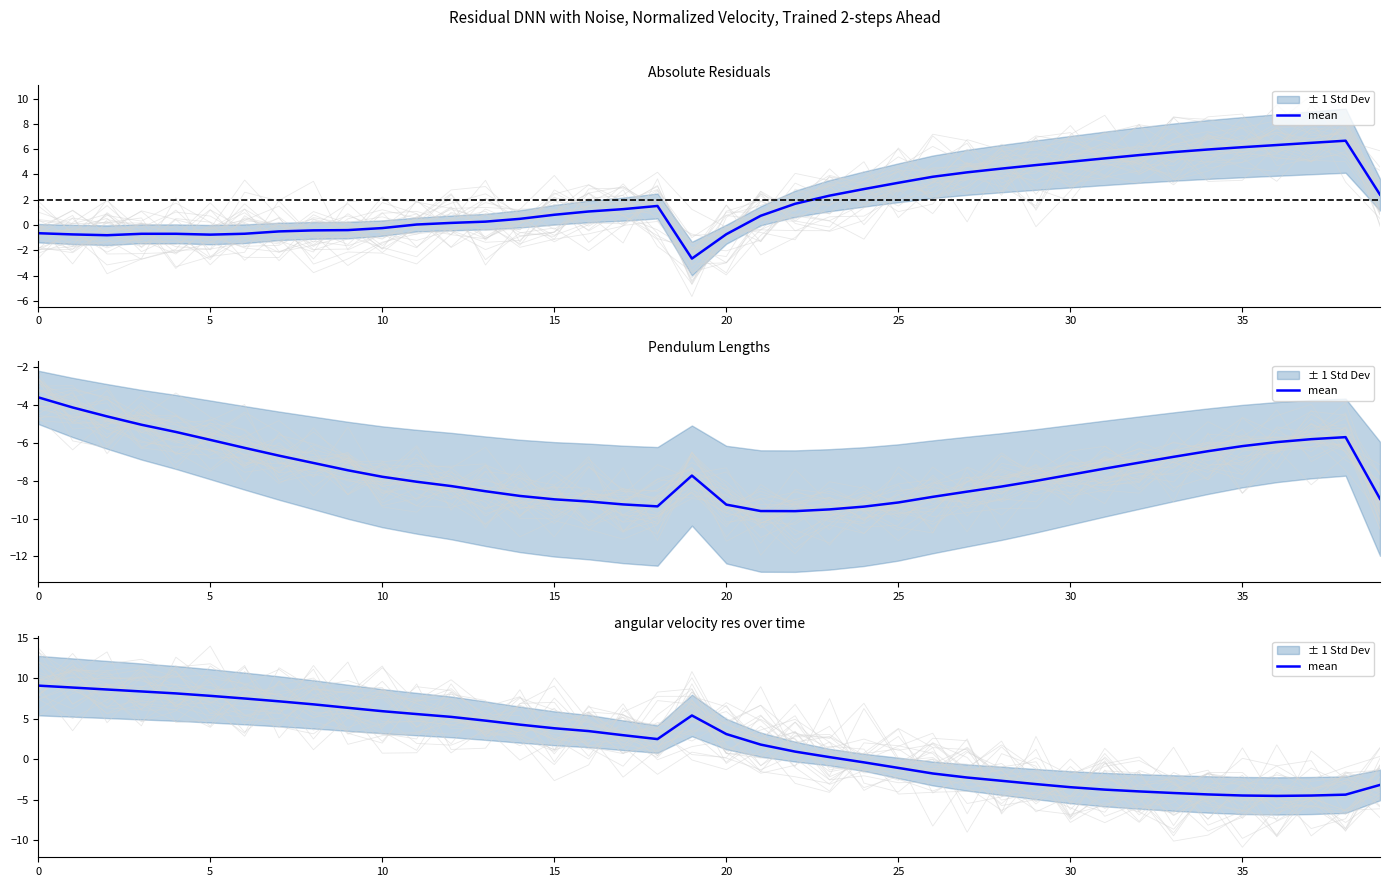

What is the average value?

1.9